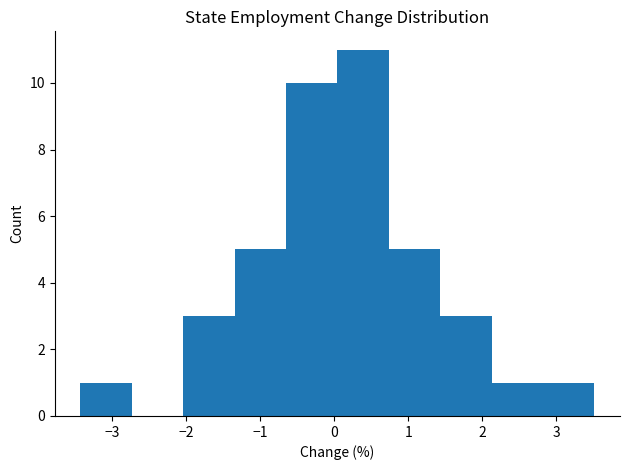

Reading left to right, transcribe this chart: for each bar, give the range it covers on the x-axis and its height. Neither the bar edges nor the heights are printed on the chart, so give them approximately, as read against the axes.

-3.4 to -2.7: 1
-2.7 to -2.0: 0
-2.0 to -1.3: 3
-1.3 to -0.7: 5
-0.7 to 0.0: 10
0.0 to 0.7: 11
0.7 to 1.4: 5
1.4 to 2.1: 3
2.1 to 2.8: 1
2.8 to 3.5: 1